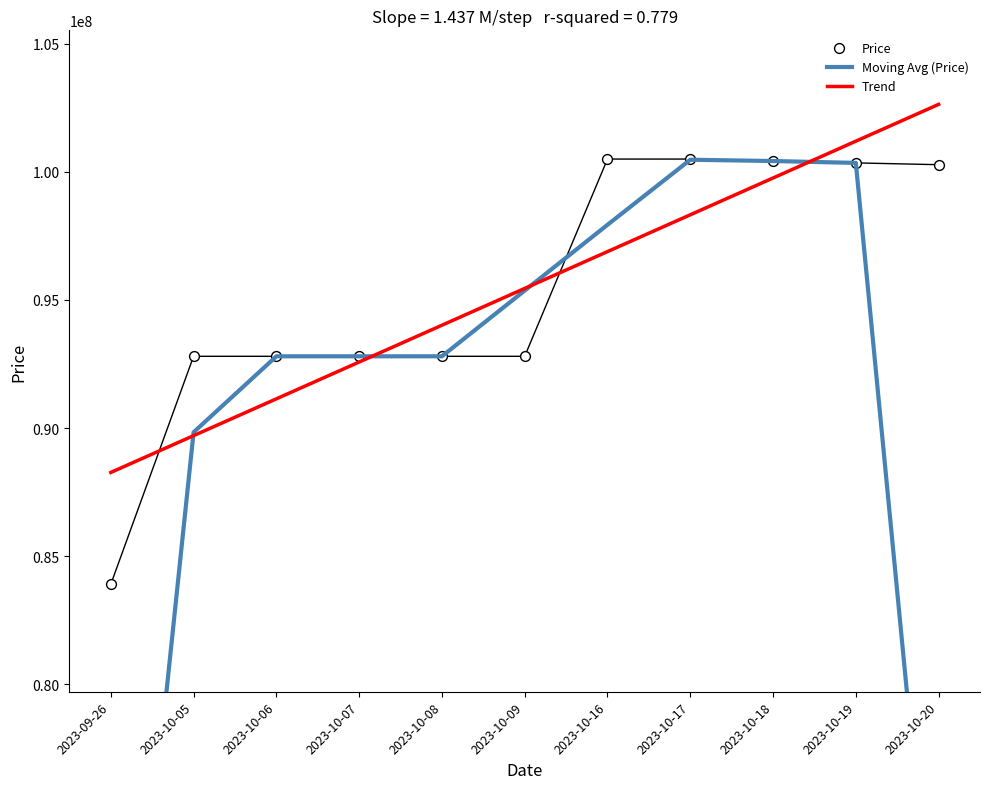

Which series has the largest Y range (max minus min)?

Moving Avg (Price)